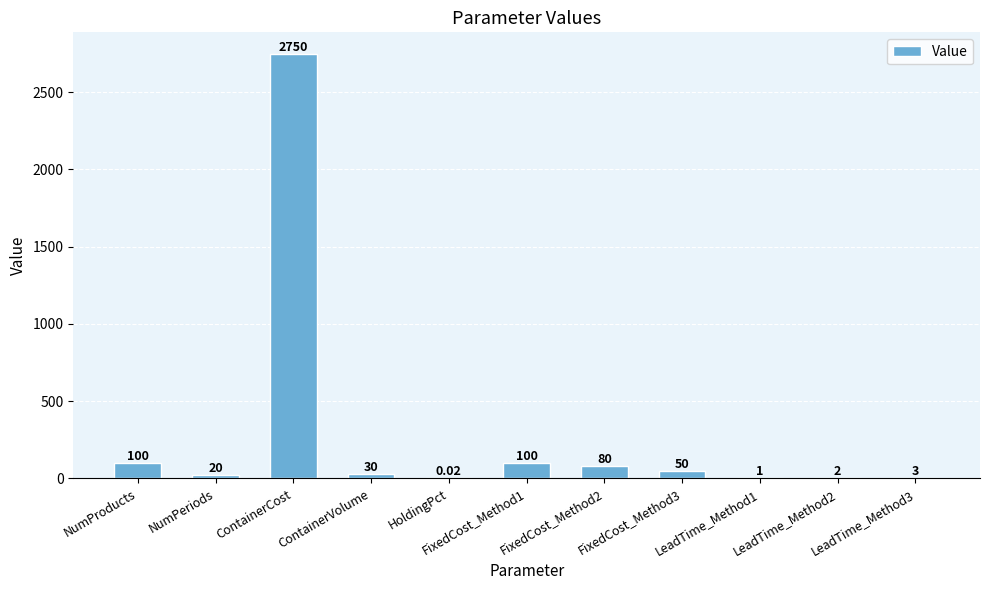

Count the number of data series in this chart.

1